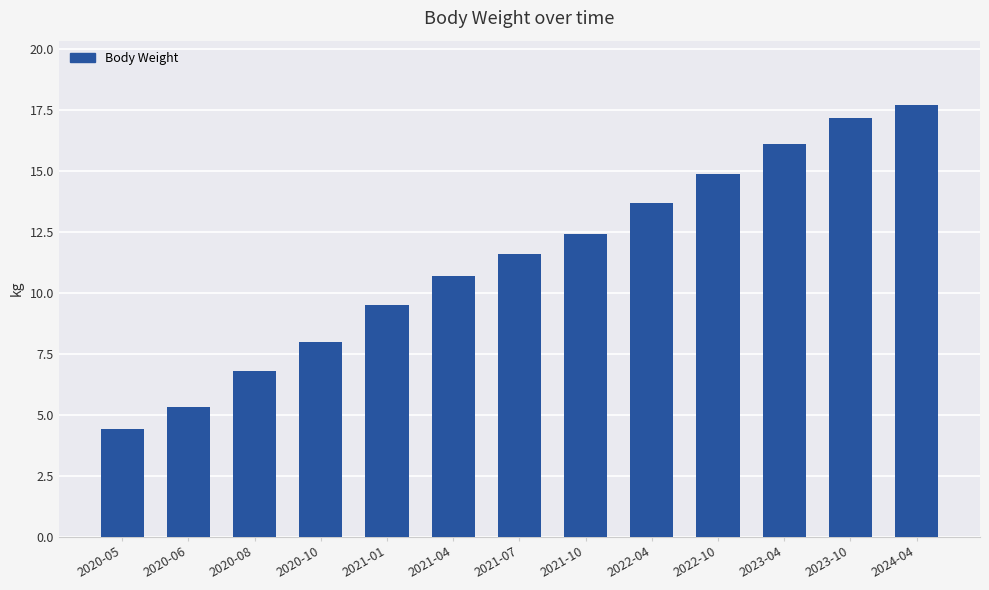

Is it true that the value at 2020-08 is 10.7?

False